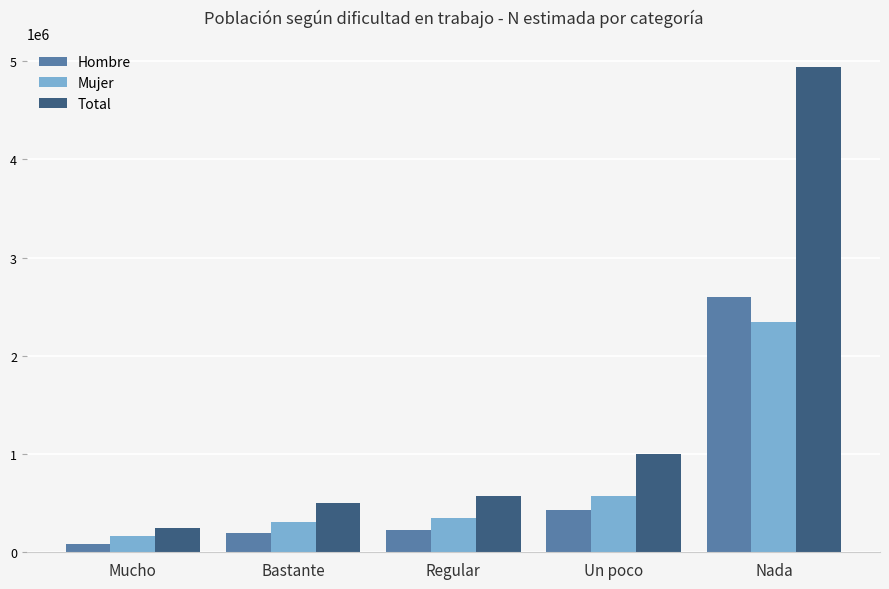

How many bars are there in total?

15